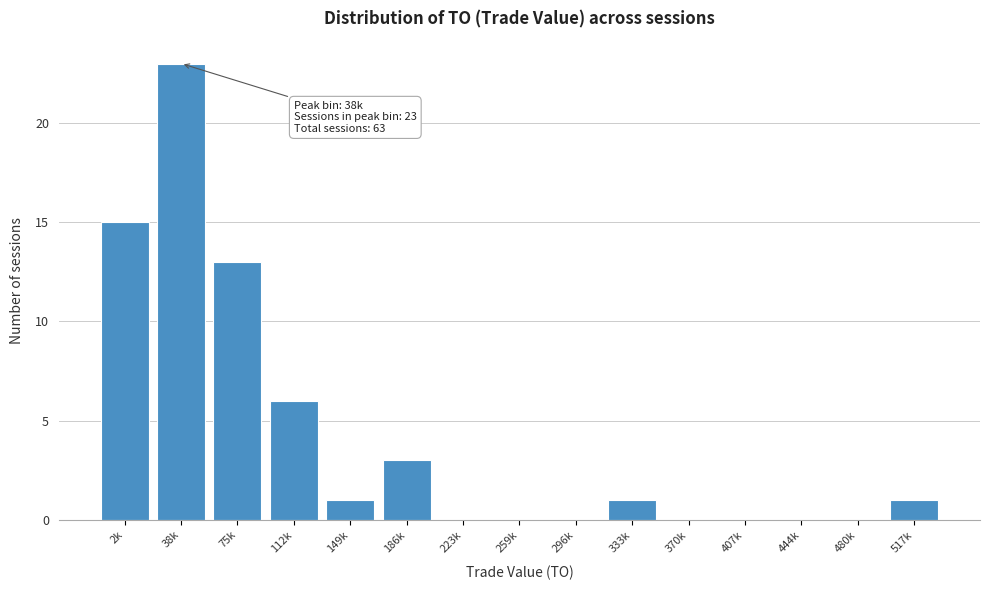

Reading right to left, transcribe all the data shown in this chart.

517k=1	480k=0	444k=0	407k=0	370k=0	333k=1	296k=0	259k=0	223k=0	186k=3	149k=1	112k=6	75k=13	38k=23	2k=15